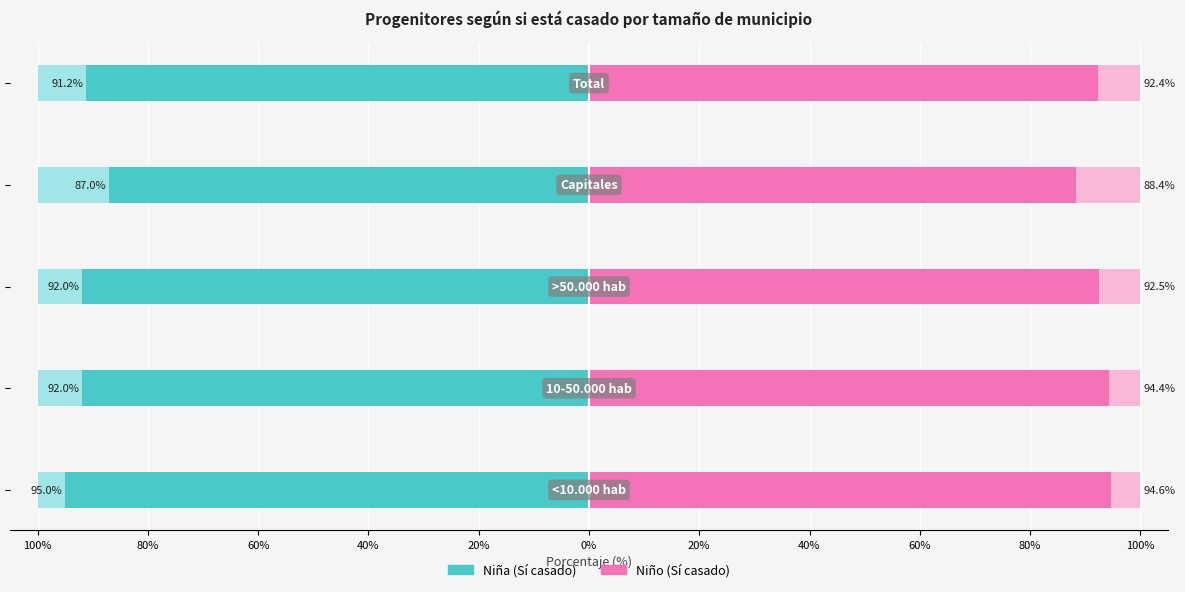

Which has a higher value, 80% or 40%?

40%